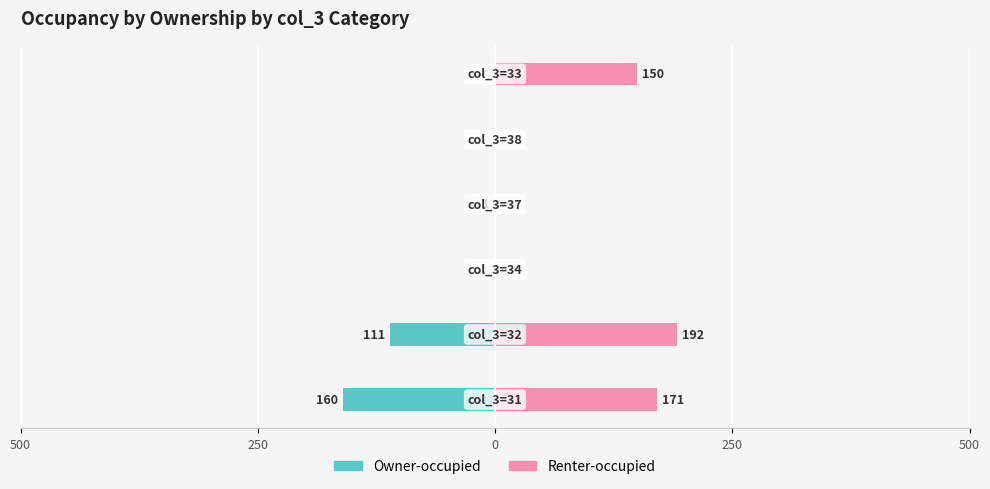

The Owner-occupied series shows 60 at 5. True or false?

False